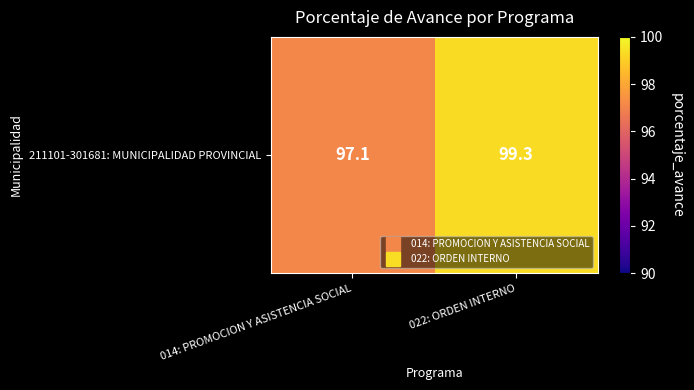

Reading left to right, what are all the values shown in this chart?

97.1	99.3